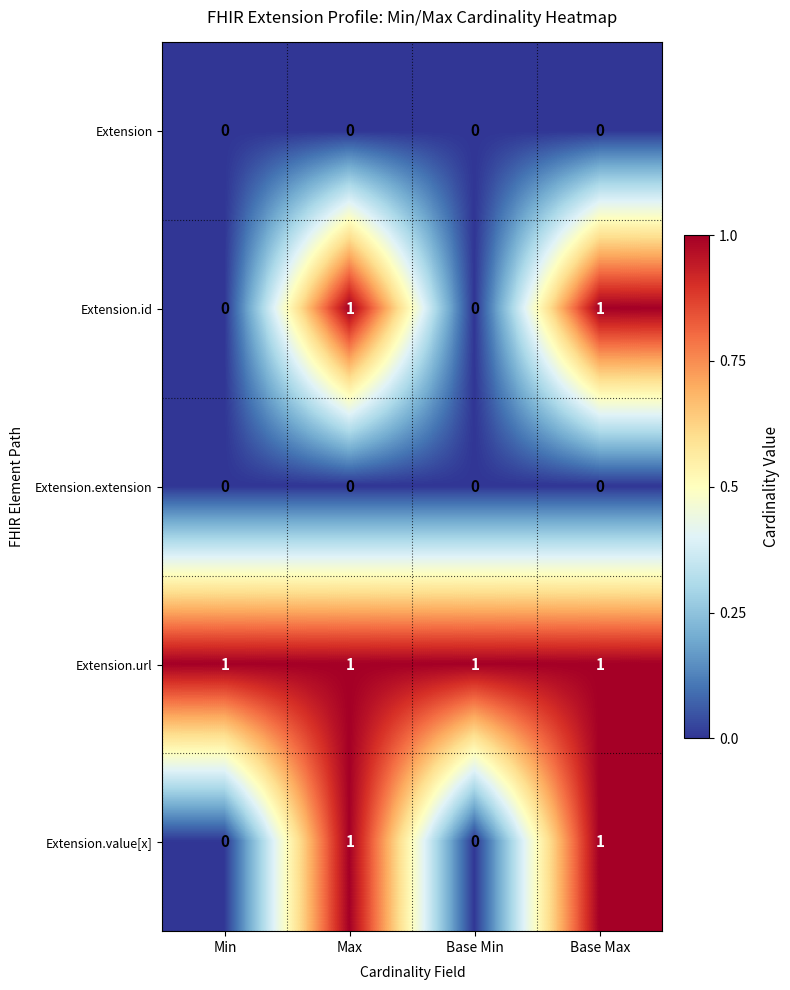

Is it true that Extension.value[x] equals 1 at Max?

True